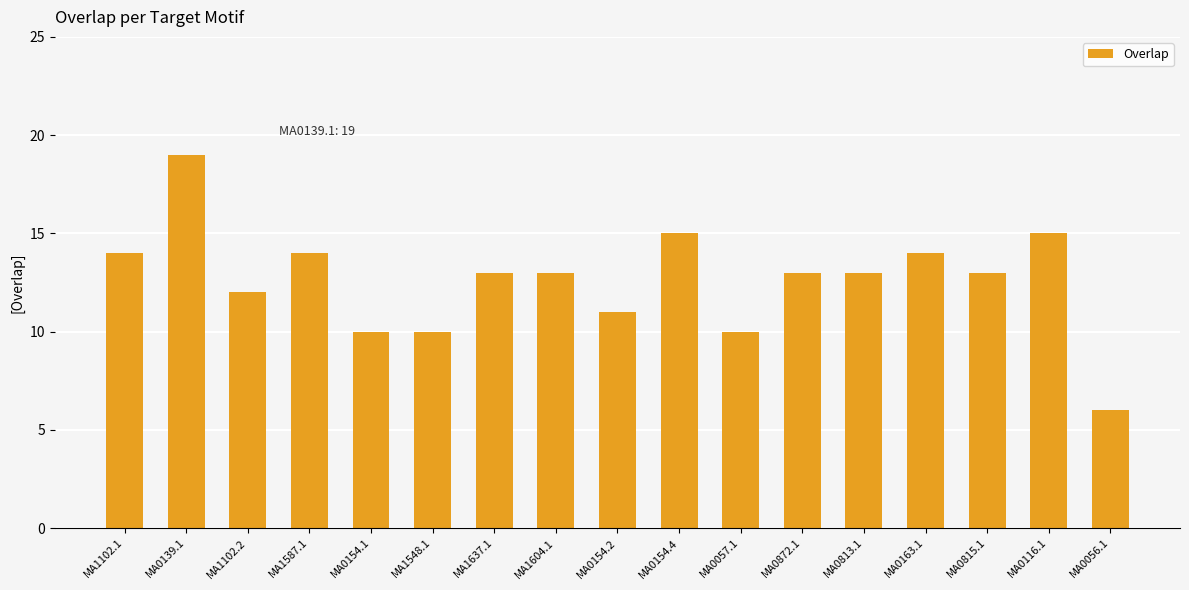

Is it true that the value at MA0057.1 is 10?

True